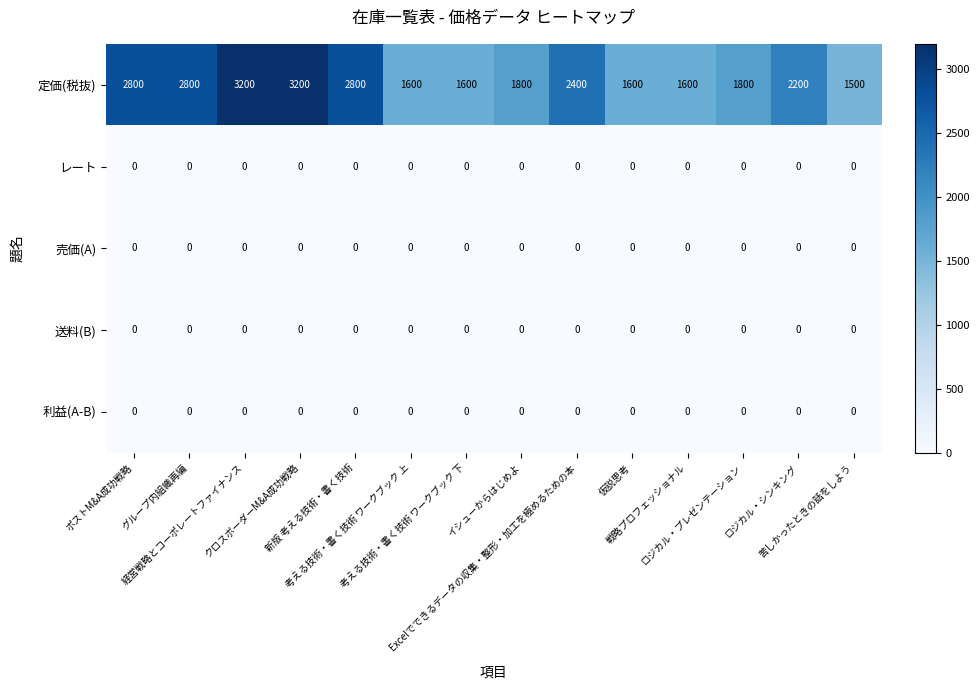

What is the spread (max minus min) of values at 新版 考える技術・書く技術?

2800